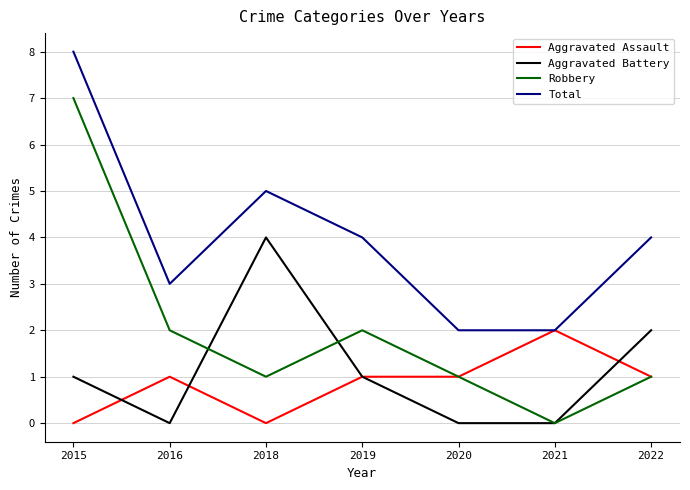

True or false: Aggravated Assault has more than 1 points higher than both neighbors.

True